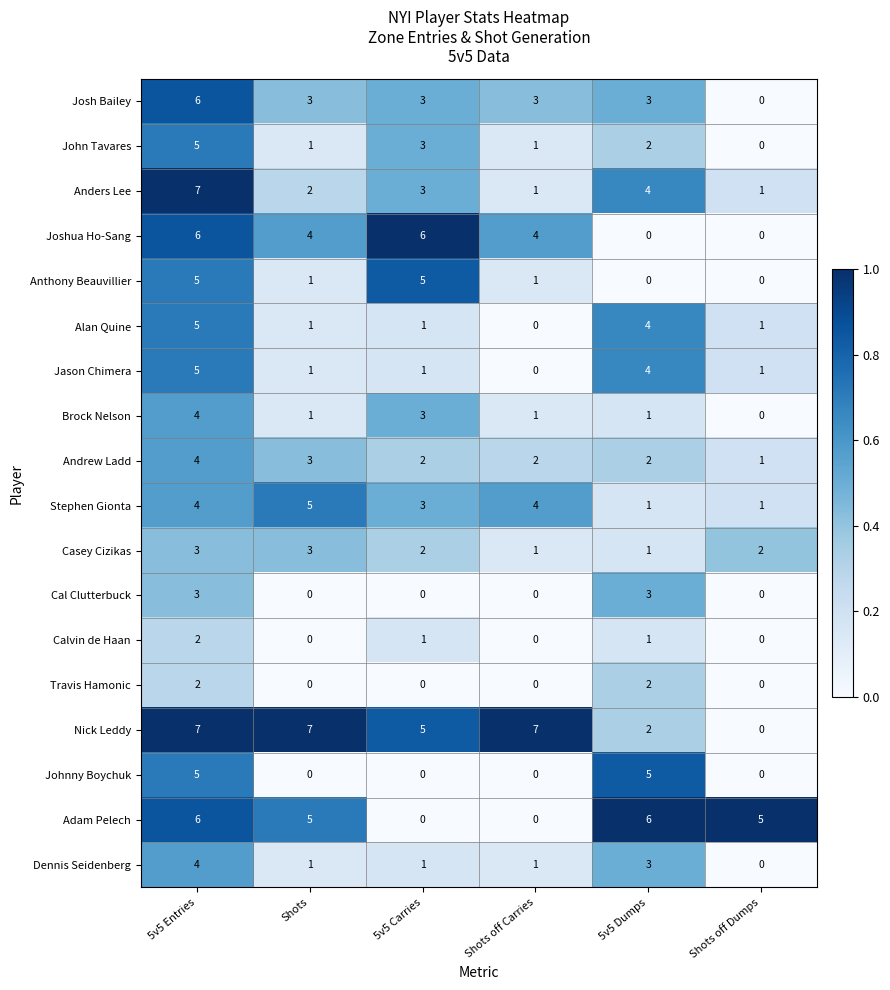

At which label does Calvin de Haan first exceed 1?

5v5 Entries